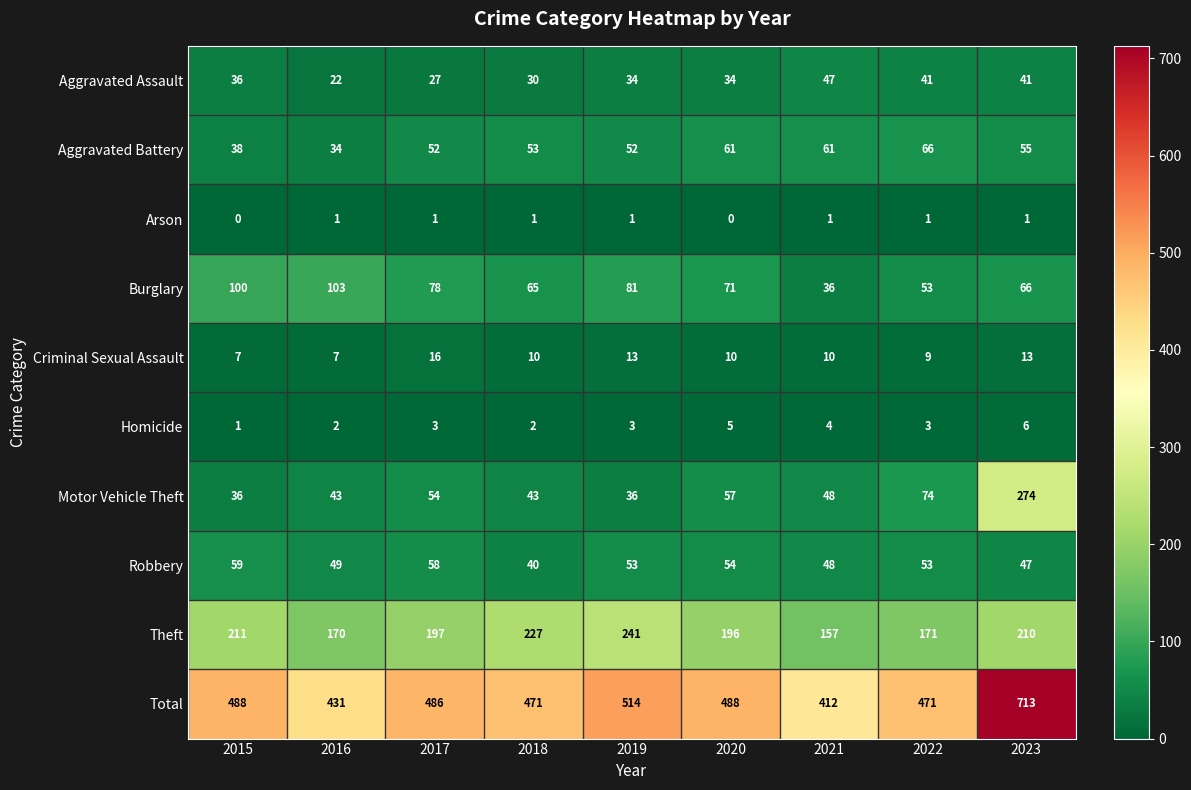

How many data points in Robbery are less than 53?

4